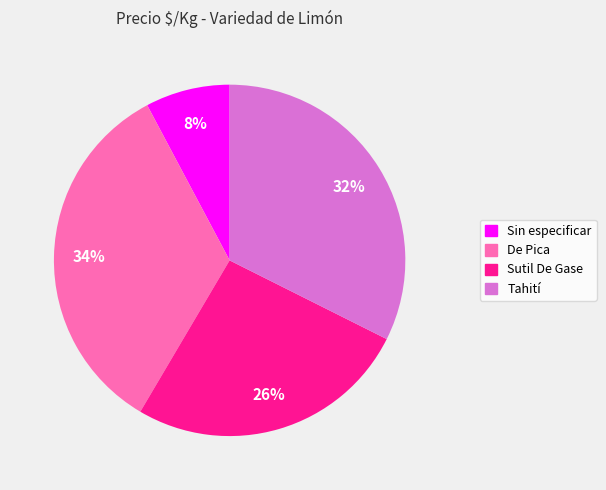

The De Pica slice represents 44% of the pie. True or false?

False